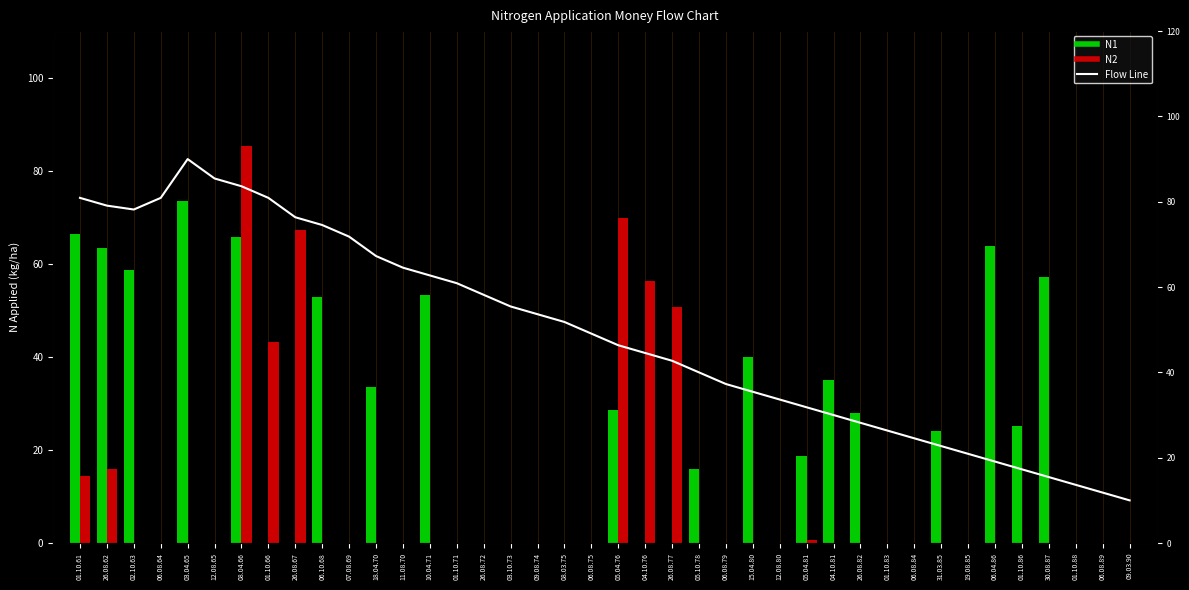

What is the sum of all N2 values?

403.7